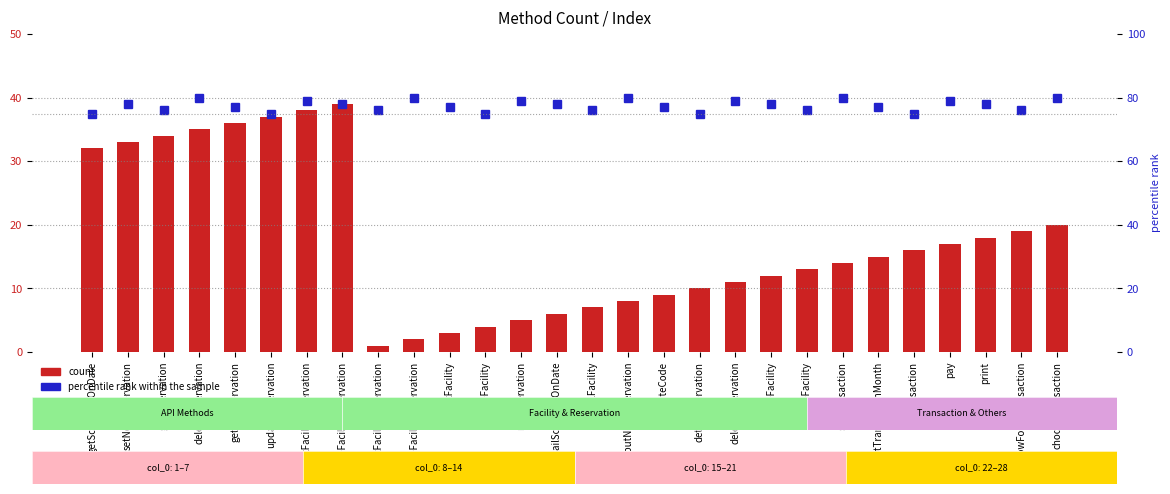

What is the label of the 4th bar from the right?

pay